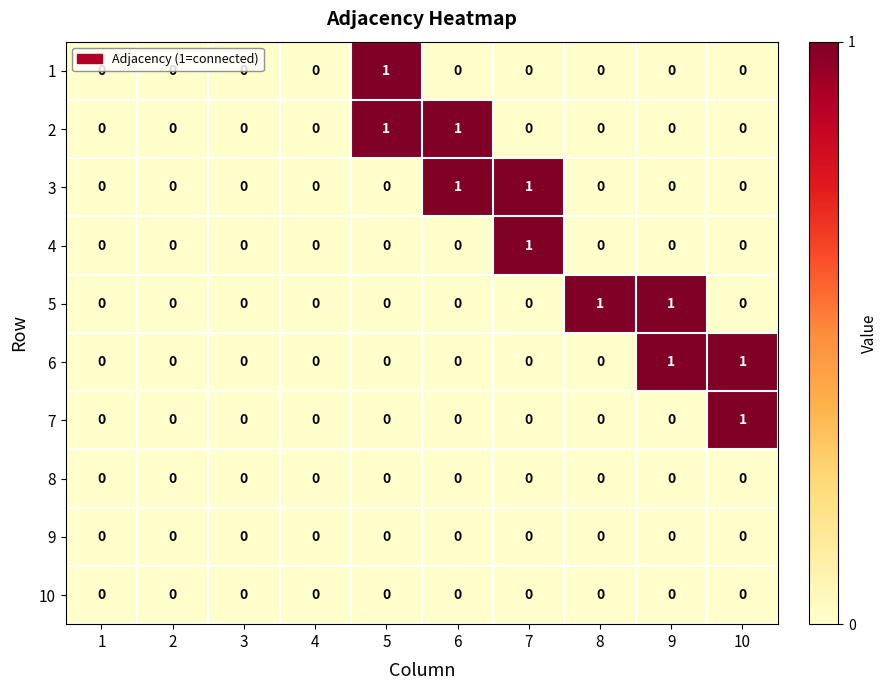

Which series changed the most between 2 and 8?

5